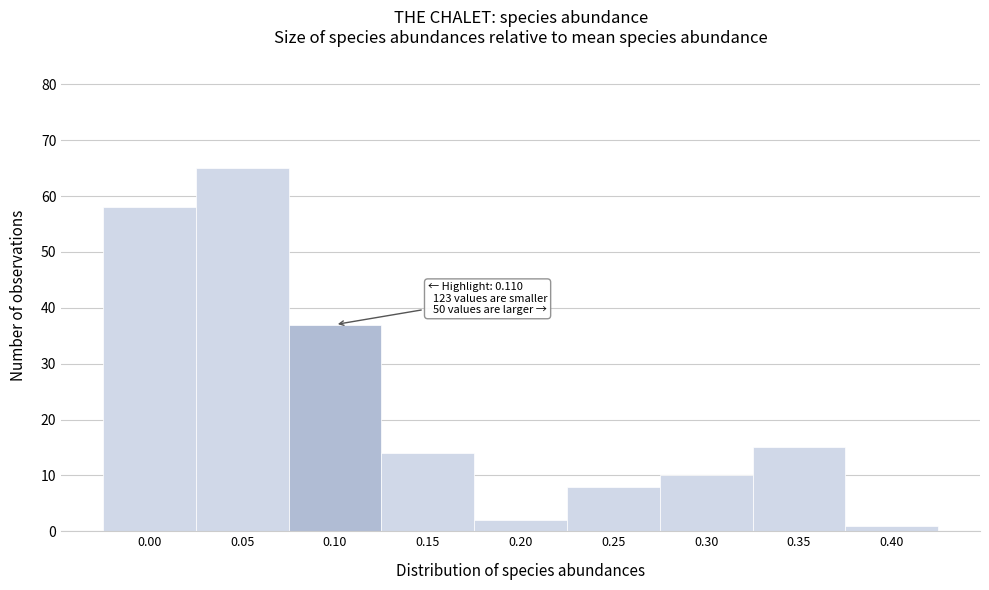

Reading right to left, transcribe all the data shown in this chart.

0.40=1	0.35=15	0.30=10	0.25=8	0.20=2	0.15=14	0.10=37	0.05=65	0.00=58